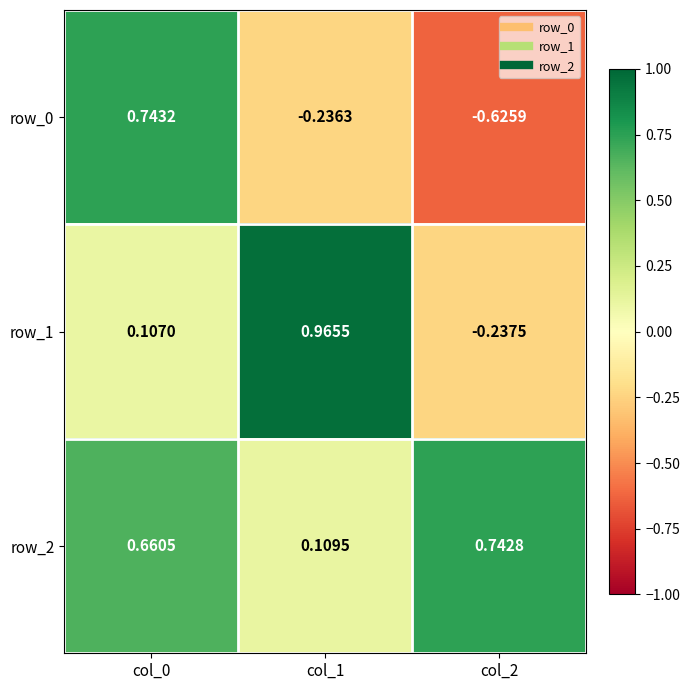

How many distinct data groups are displayed?

3